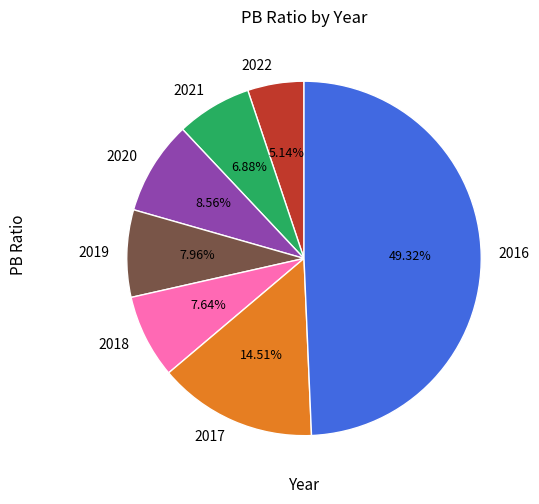

The 2020 slice represents 9% of the pie. True or false?

True